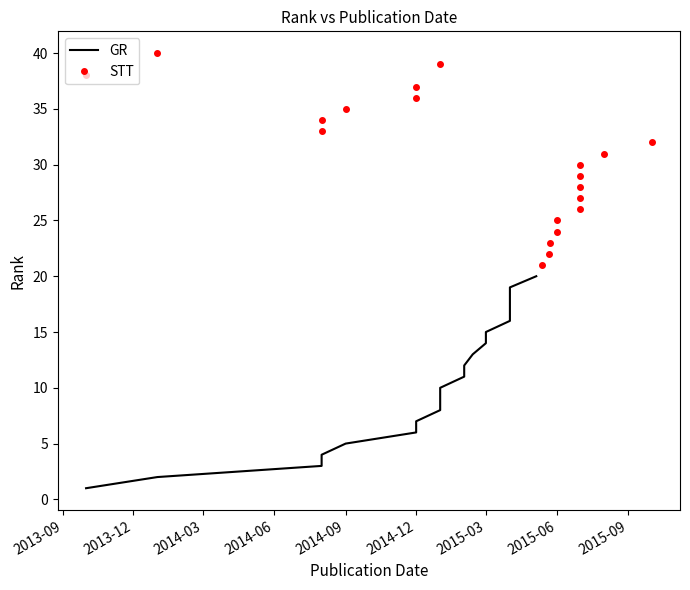

At 2013-12, list the series in order from largest to smallest.

STT, GR